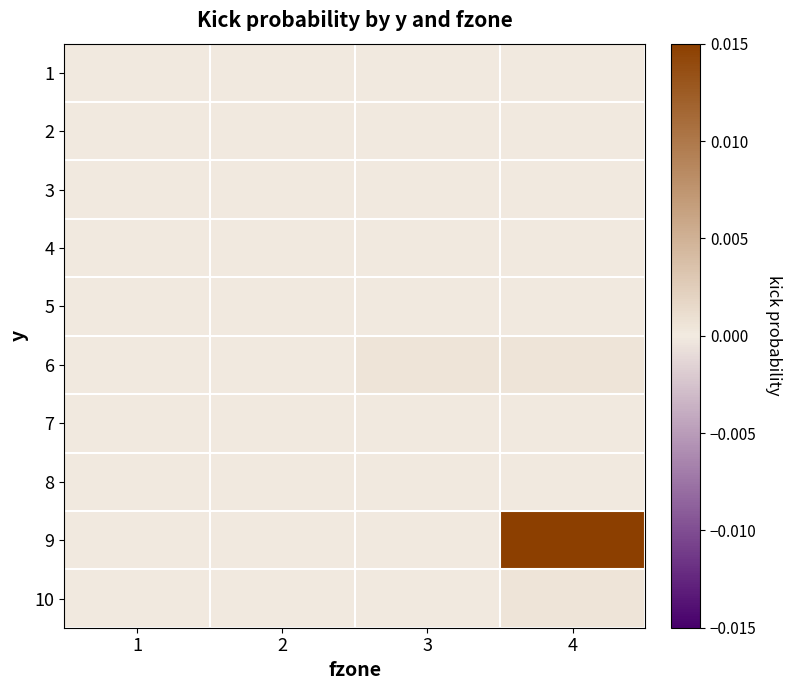

At how many categories does at least one series exceed 0?

2